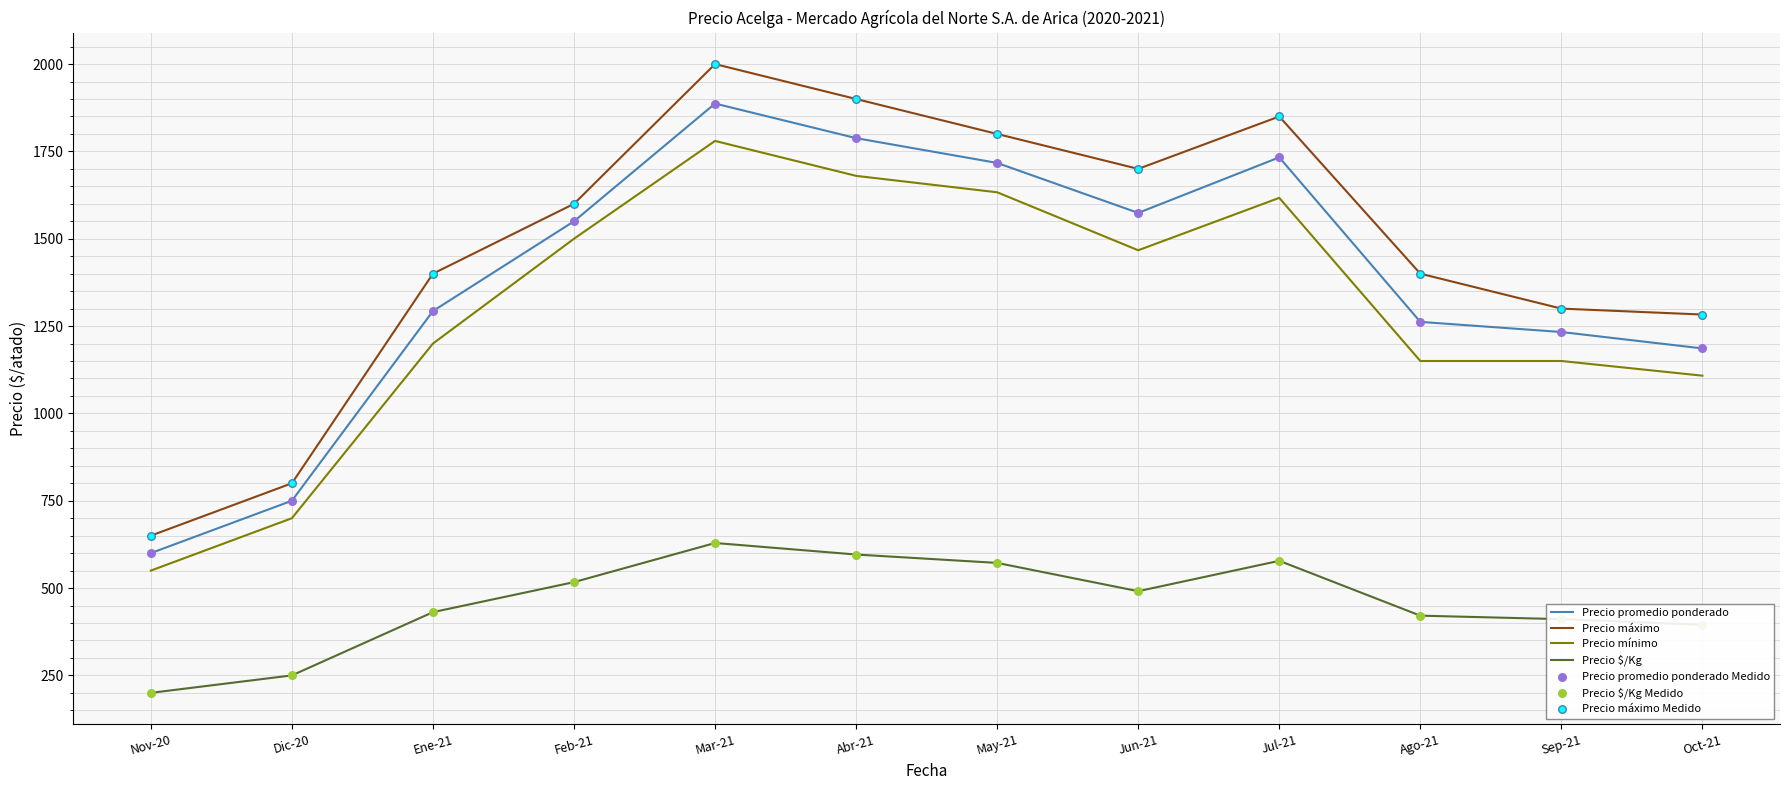

What is the total value across all series at May-21?

5722